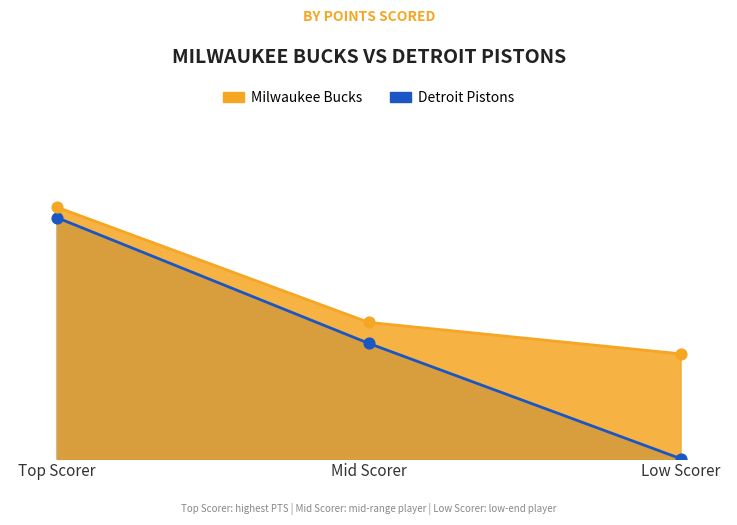

Which series contains the highest Y value?

Milwaukee Bucks